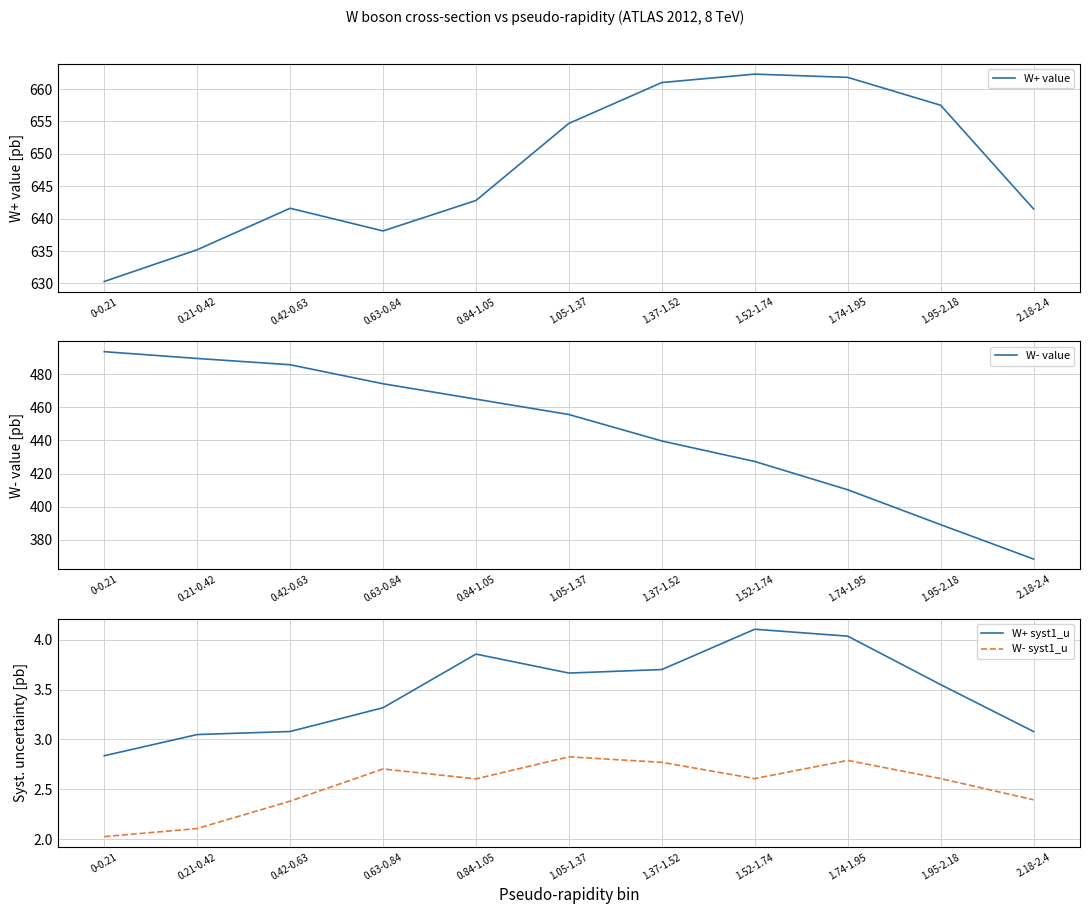

What is the label of the 5th point from the left?

0.84-1.05